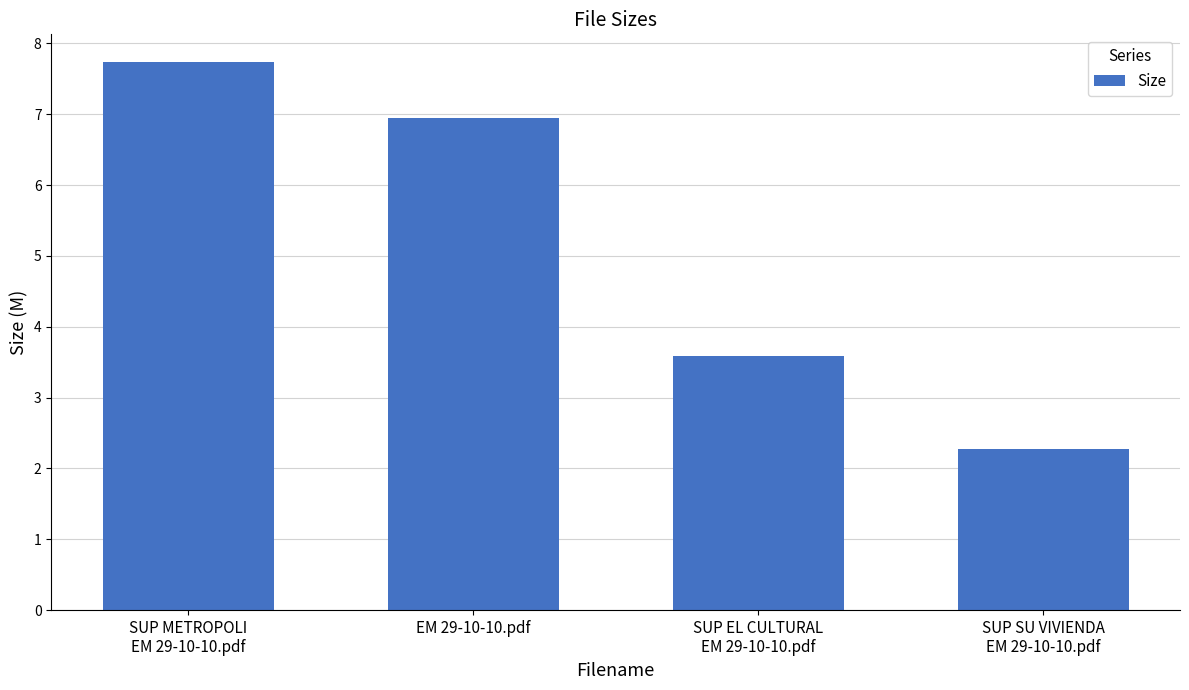

Rank the categories by value from highest to lowest.

SUP METROPOLI
EM 29-10-10.pdf, EM 29-10-10.pdf, SUP EL CULTURAL
EM 29-10-10.pdf, SUP SU VIVIENDA
EM 29-10-10.pdf